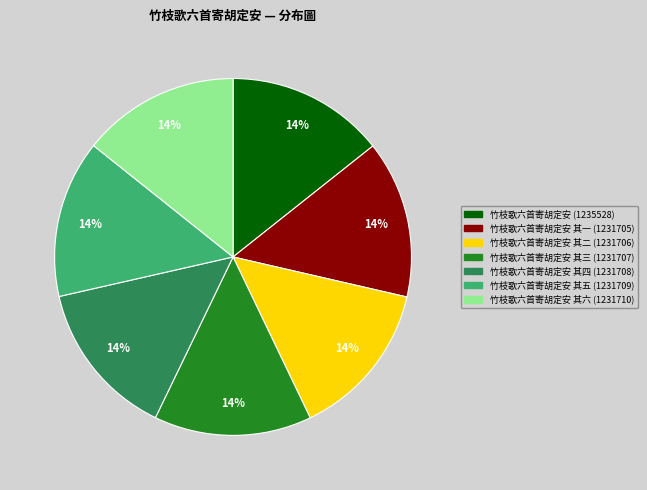

How many segments does this pie chart have?

7